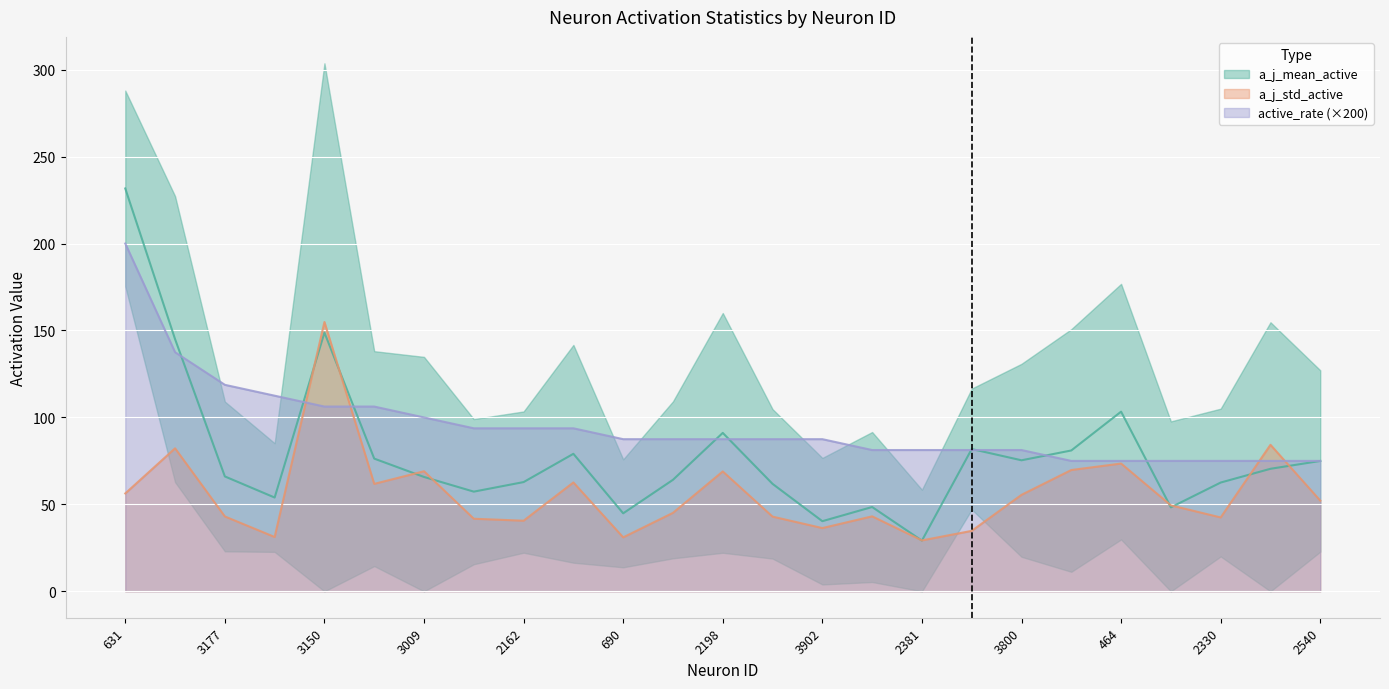

Reading left to right, list all the values displayed in this chart.

a_j_mean_active: 631=231.7	1934=145.0	3177=66.1	1419=53.9	3150=148.8	3198=76.3	3009=65.8	144=57.3	2162=62.8	2908=79.1	690=44.9	874=64.1	2198=91.1	2383=61.8	3902=40.3	1041=48.5	2381=29.2	3060=81.8	3800=75.4	283=81.0	464=103.3	2026=48.3	2330=62.6	2519=70.5	2540=75.0
a_j_std_active: 631=56.3	1934=82.2	3177=43.1	1419=31.2	3150=154.9	3198=61.8	3009=69.0	144=41.7	2162=40.6	2908=62.6	690=31.0	874=45.1	2198=68.9	2383=43.0	3902=36.4	1041=43.1	2381=29.3	3060=34.8	3800=55.5	283=69.8	464=73.5	2026=49.4	2330=42.5	2519=84.3	2540=52.2
active_rate: 631=200.0	1934=137.5	3177=118.8	1419=112.5	3150=106.2	3198=106.2	3009=100.0	144=93.8	2162=93.8	2908=93.8	690=87.5	874=87.5	2198=87.5	2383=87.5	3902=87.5	1041=81.2	2381=81.2	3060=81.2	3800=81.2	283=75.0	464=75.0	2026=75.0	2330=75.0	2519=75.0	2540=75.0